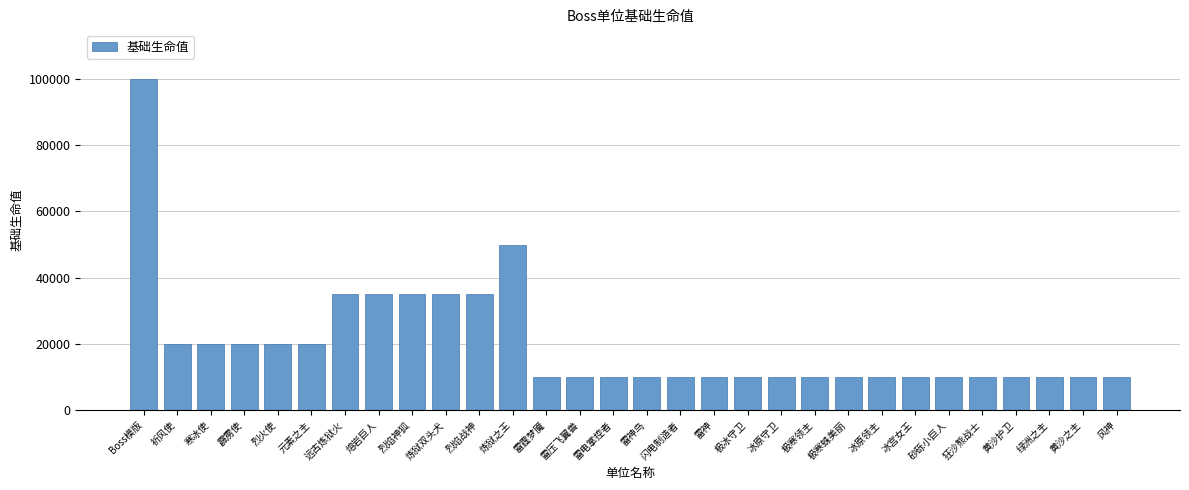

What is the difference between the maximum and minimum values?

90000